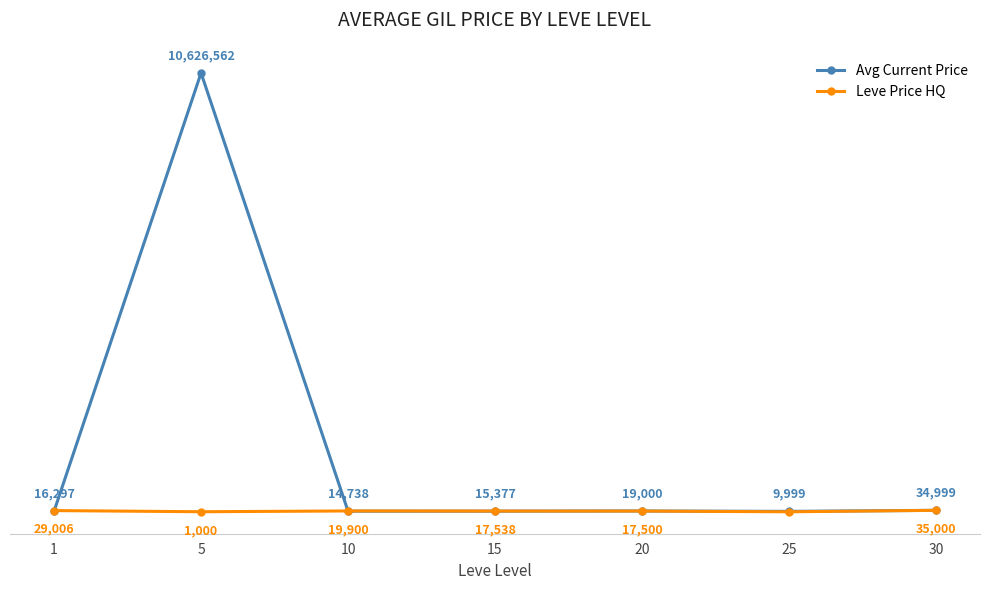

Which series has the largest total across all categories?

Avg Current Price